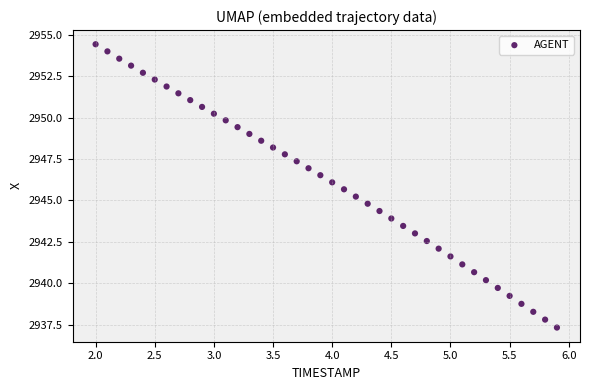

What is the range of X values (max minus min)?

3.9